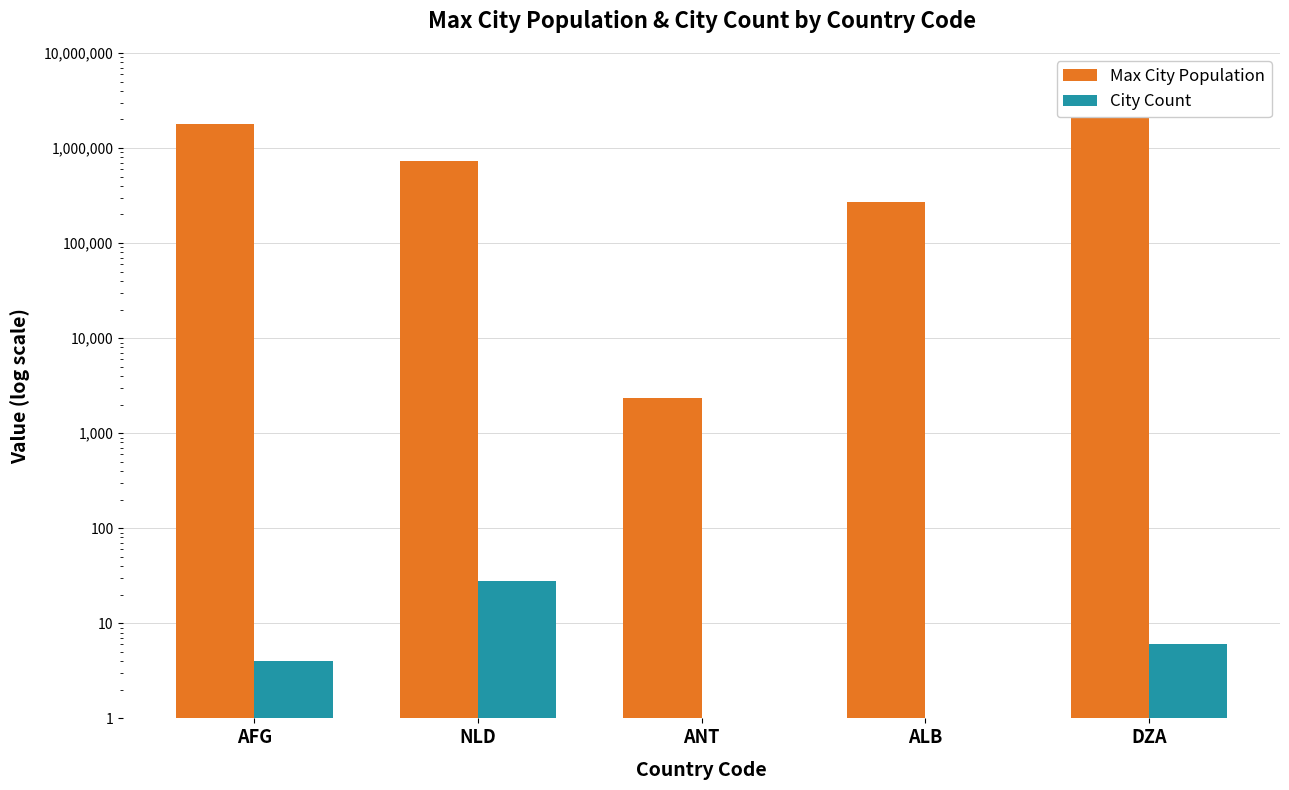

What is the total value across all series at NLD?

731228